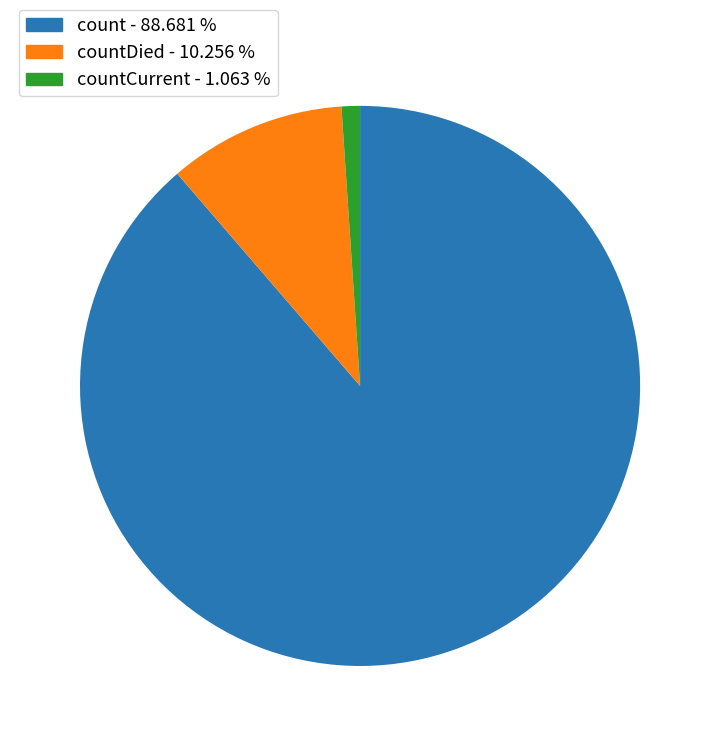

Is there any slice that represents more than half of the pie?

Yes